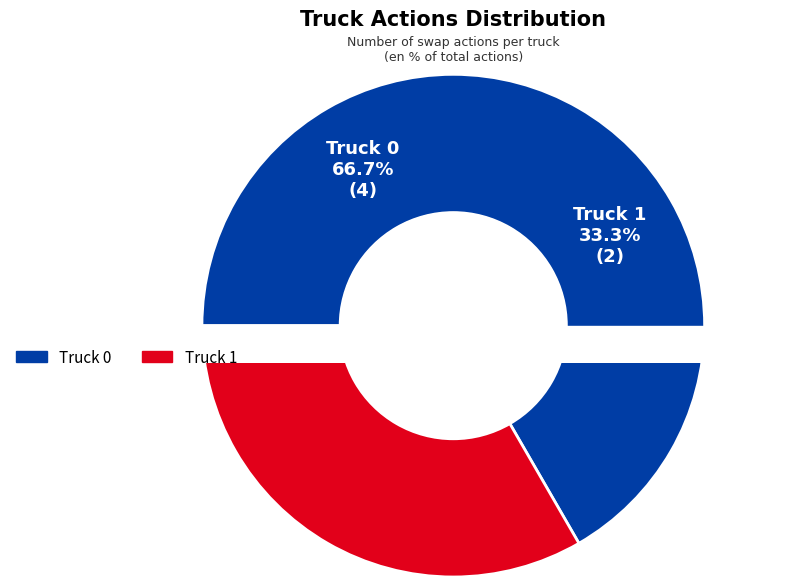

To the nearest percent, what percentage of the pie is Truck 0?

67%